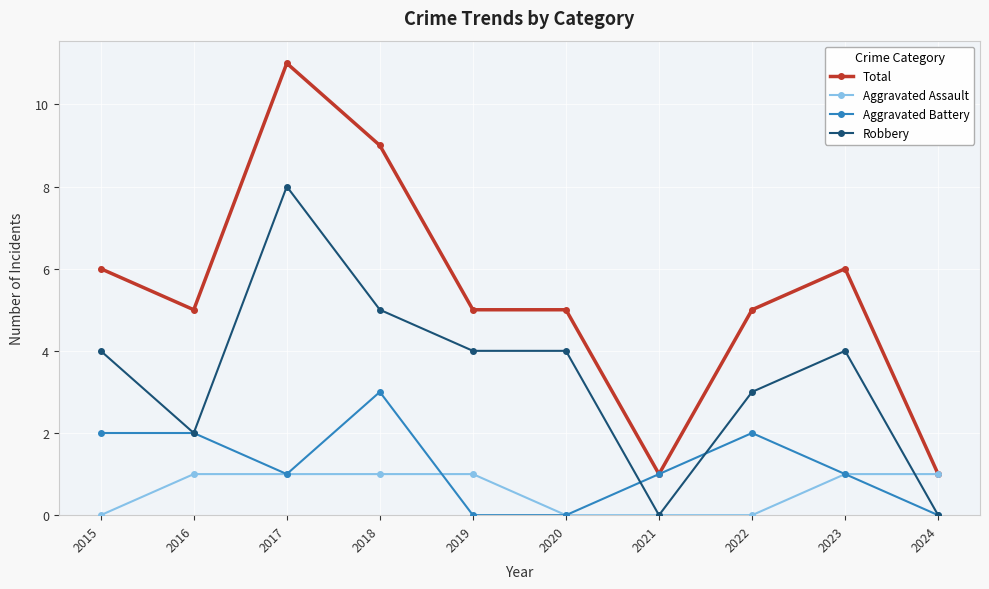

At which category does Total reach its first local valley?

2016